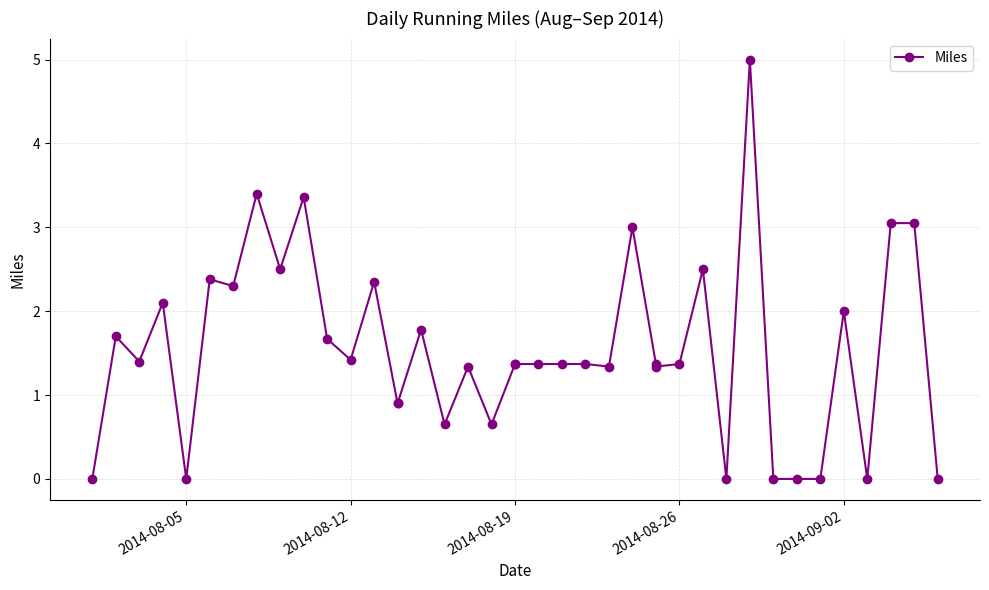

How many distinct data groups are displayed?

1